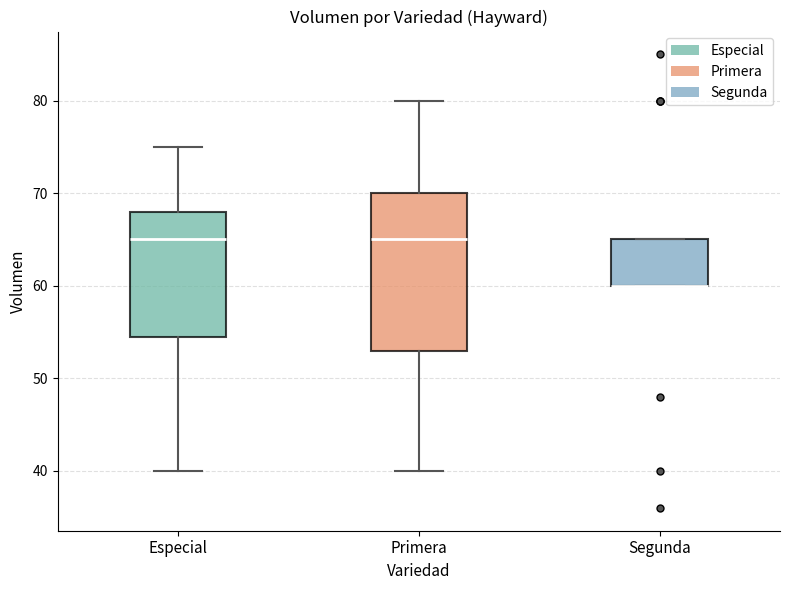

Reading left to right, read every box against the y-axis: the position of its median line, the range the box covers, and the ends of its whiskers. The values are not printed on the chart, so give them approximately, as read against the axis.

Especial: median 65, box 55 to 68, whiskers 40 to 75
Primera: median 65, box 53 to 70, whiskers 40 to 80
Segunda: median 60 (drawn on the box's lower edge), box 60 to 65, whiskers 60 to 65